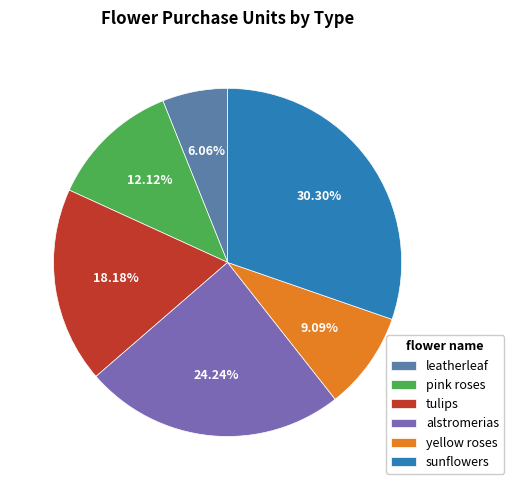

To the nearest percent, what is the combined percentage of pink roses and leatherleaf?

18%